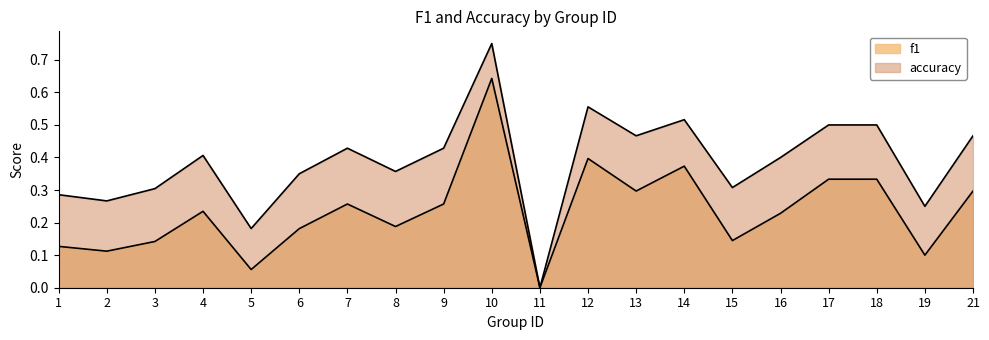

True or false: f1 and accuracy cross at least once.

False